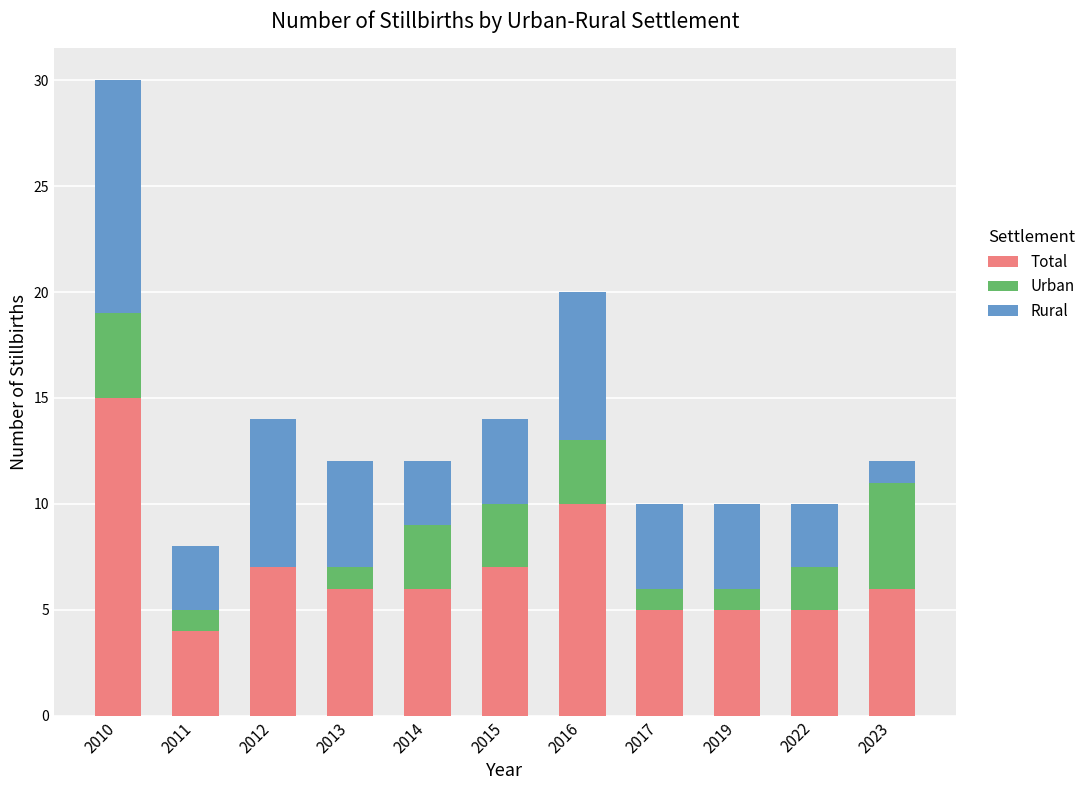

What is the sum of the Total values at 2022 and 2010?

20